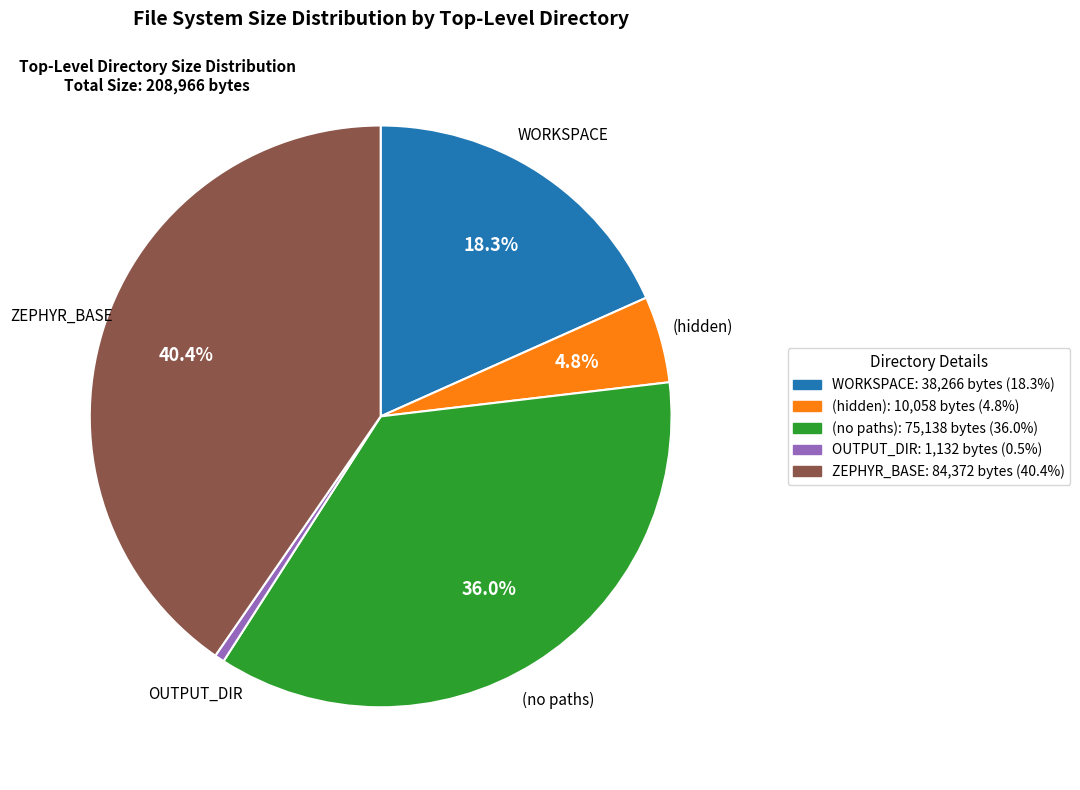

Which category has the smallest portion of the pie?

OUTPUT_DIR